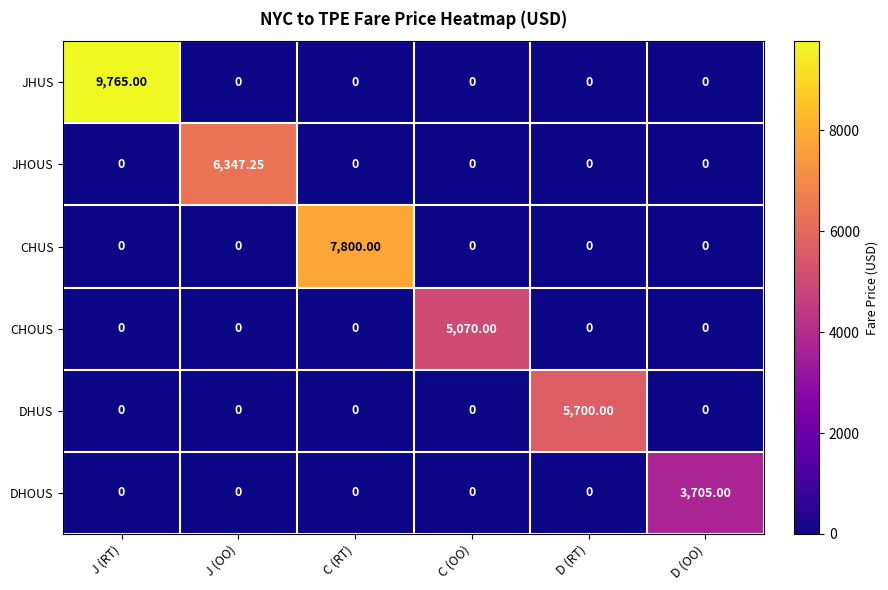

How many positive values does the CHUS series have?

1